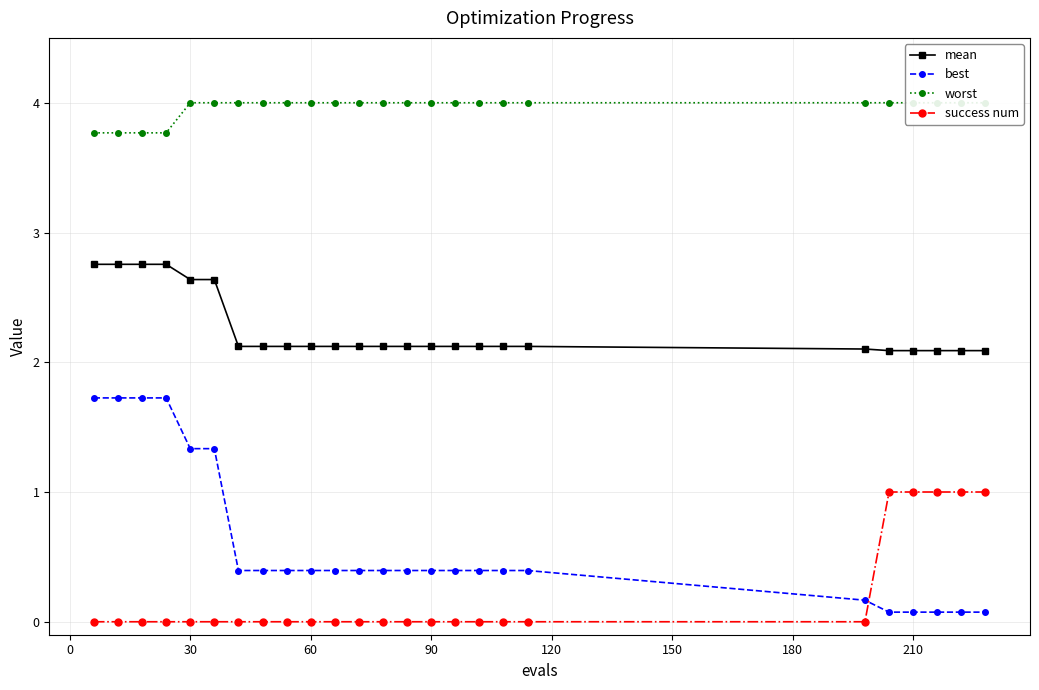

Which series has the largest total across all categories?

worst